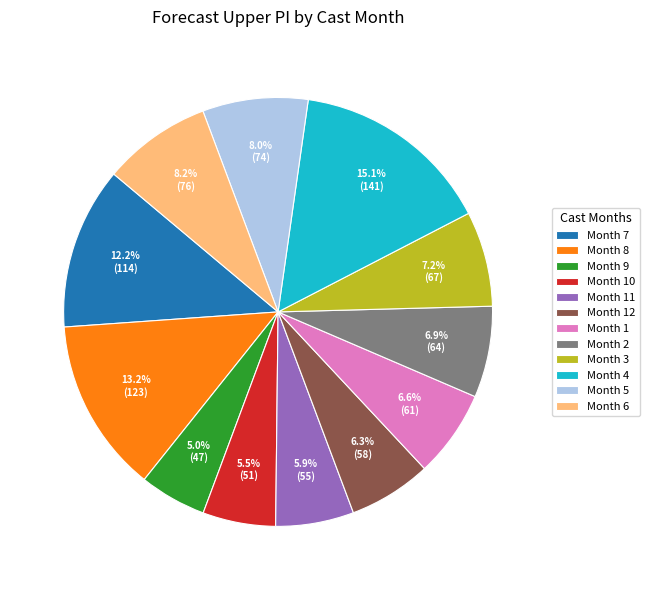

Which category has the biggest portion of the pie?

Month 4